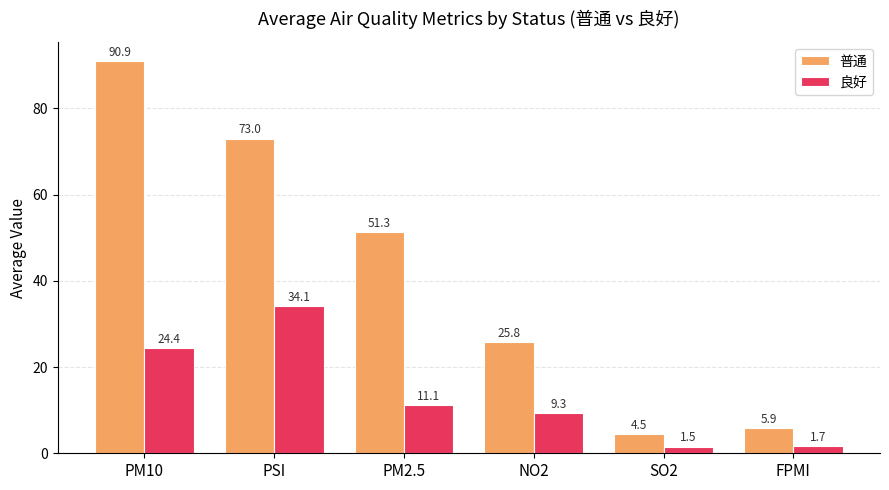

What is the difference between the 良好 values at SO2 and PM10?

22.8